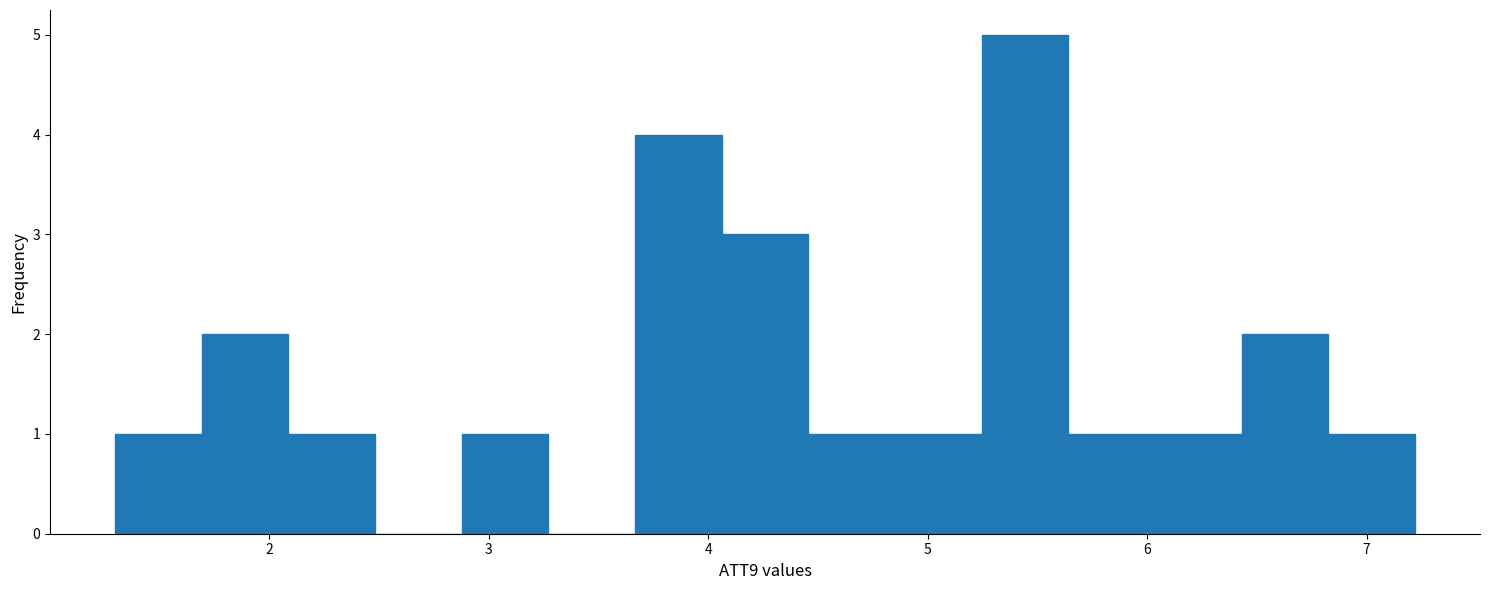

Read against the x-axis, roughly where is the centre of the tallest bar?

5.4